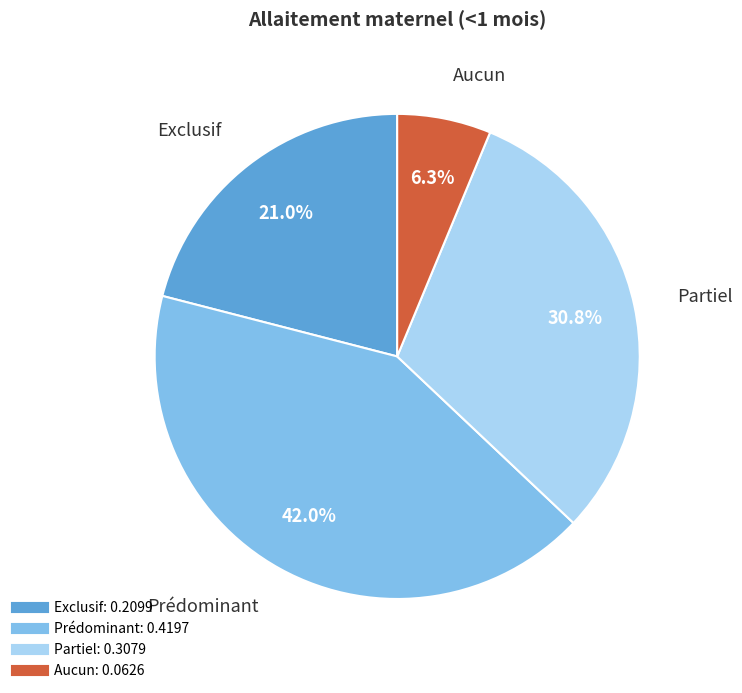

Does Partiel account for over 50% of the chart?

No